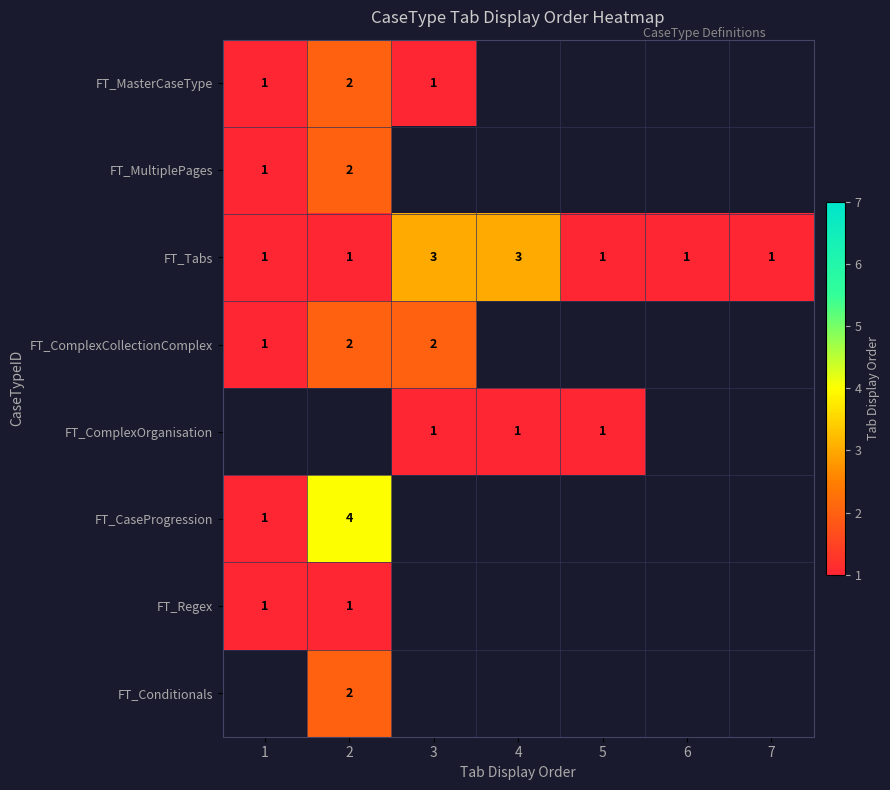

Count the number of categories in the chart.

7